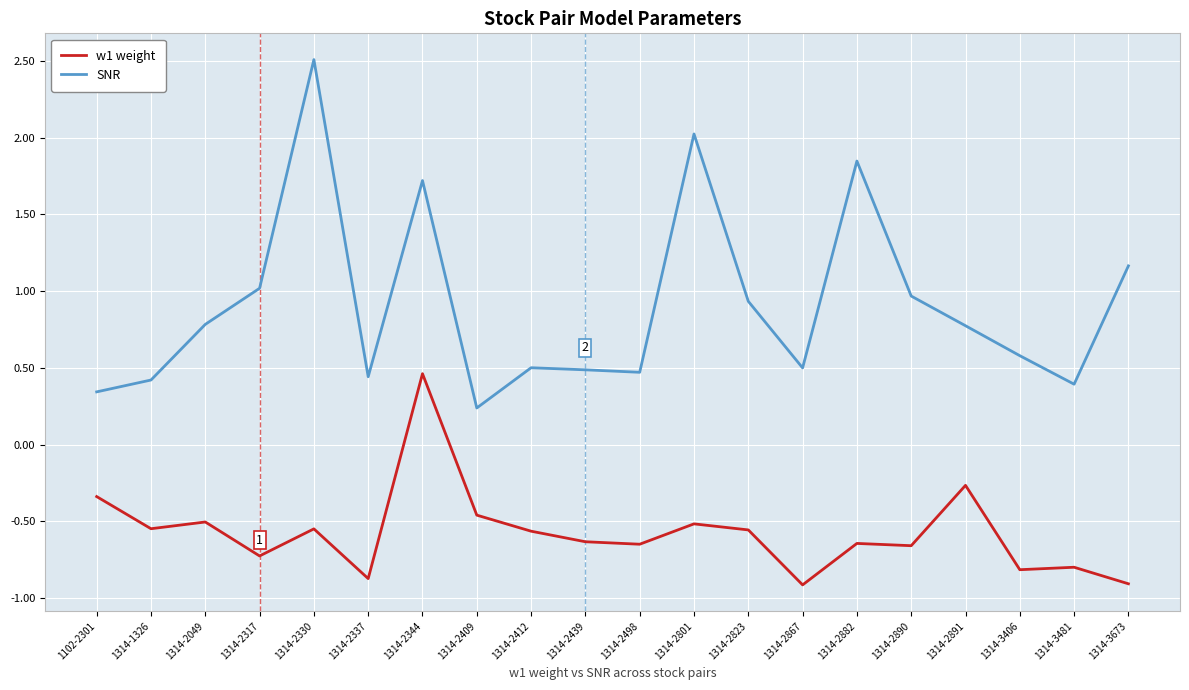

What is the sum of the SNR values at 1314-2867 and 1314-1326?

0.9